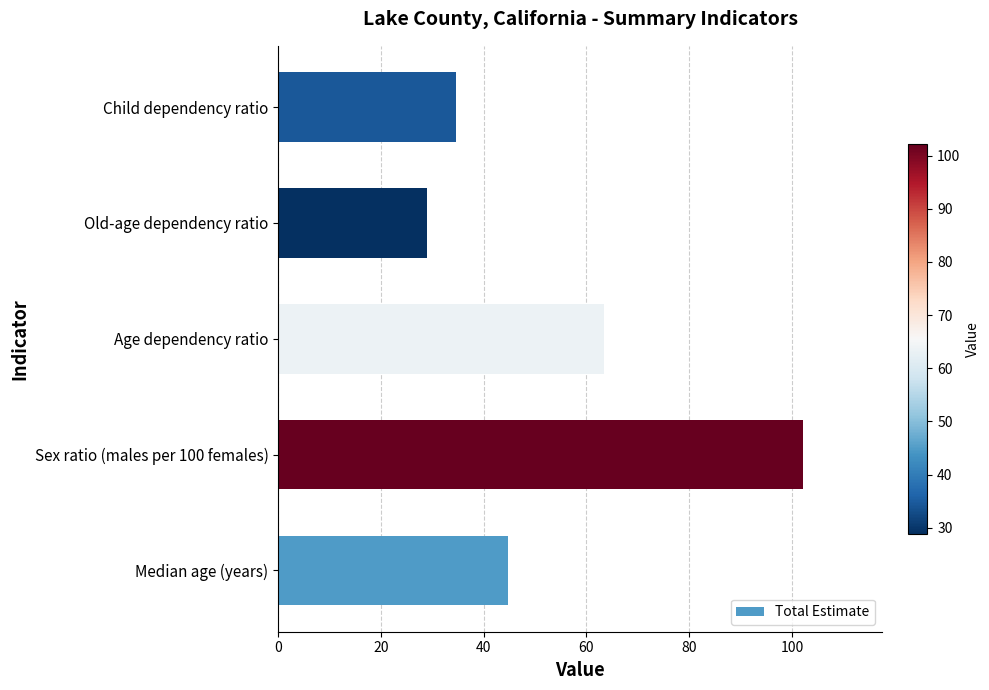

Is it true that the value at Old-age dependency ratio is 13.8?

False